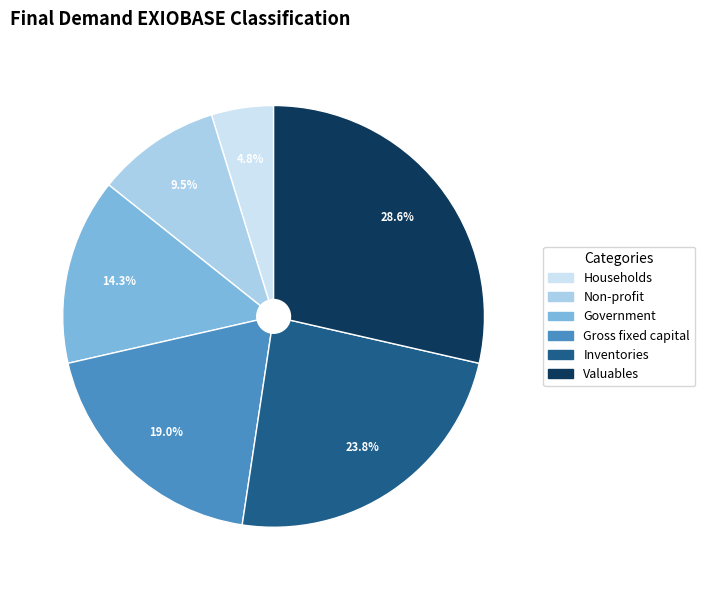

Rank the categories by value from lowest to highest.

Households, Non-profit, Government, Gross fixed capital, Inventories, Valuables